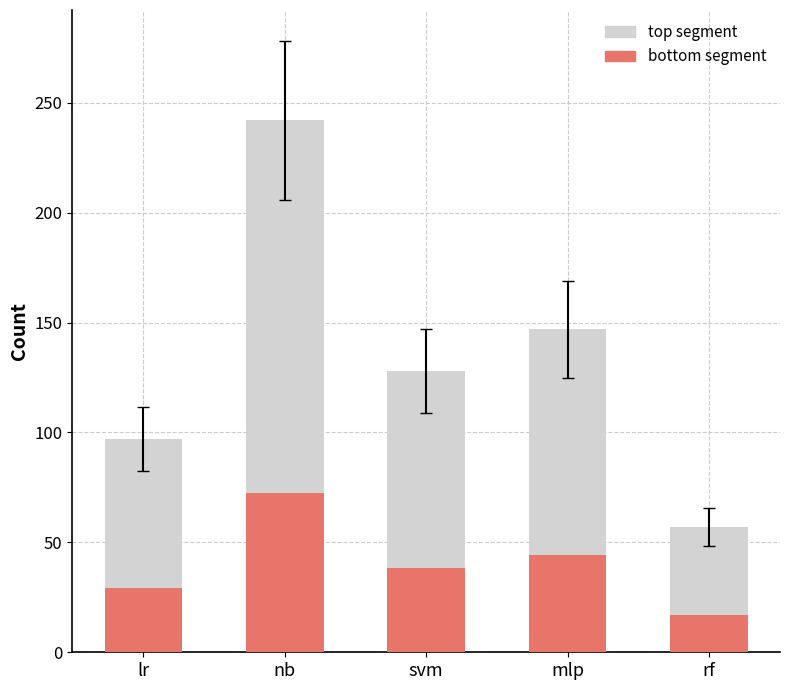

The value of bottom segment at nb is 24.4. True or false?

False